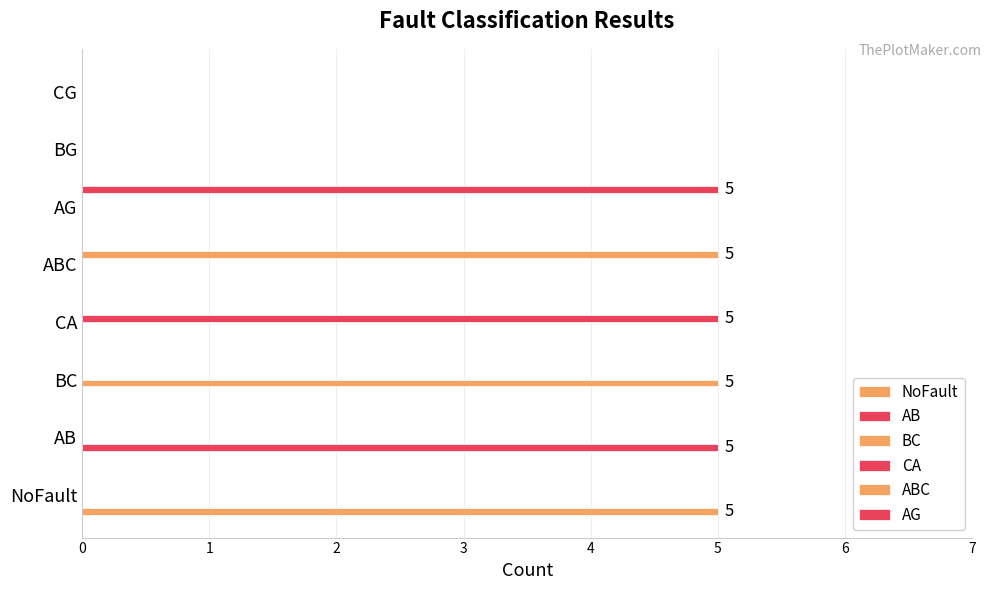

How many data points does each series have?

8